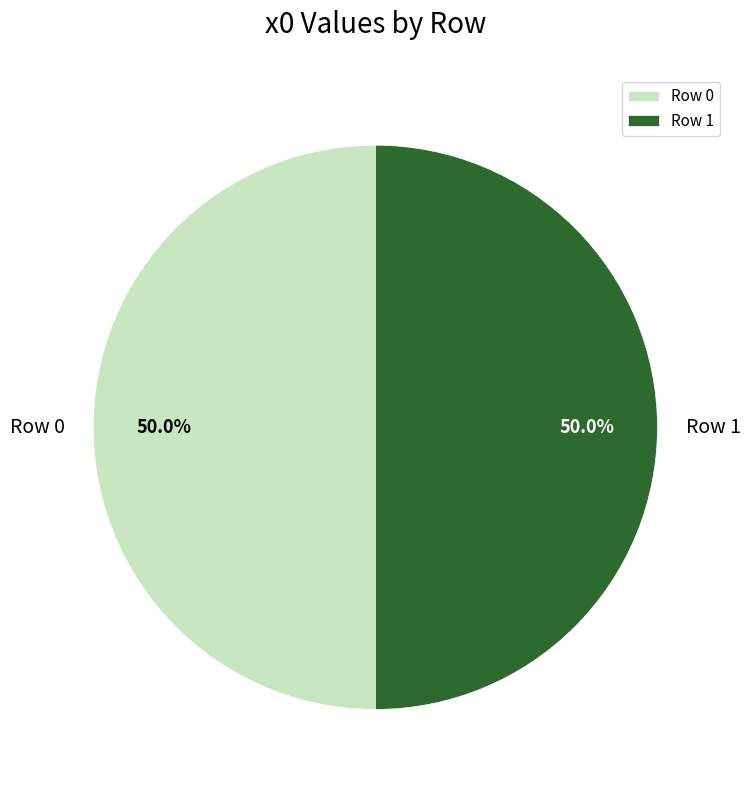

True or false: Row 0 accounts for 39% of the total.

False